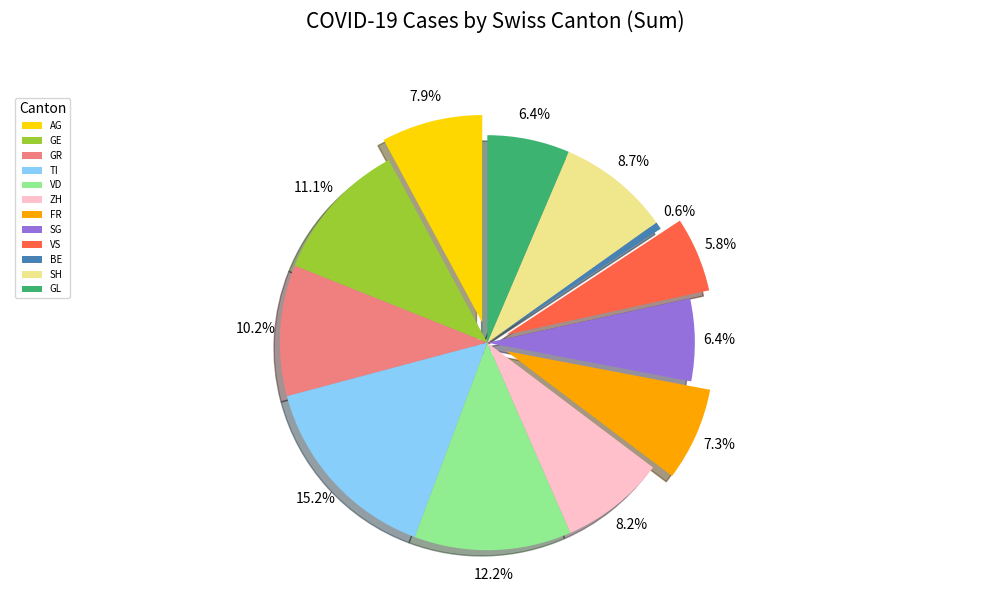

The VS slice represents 6% of the pie. True or false?

True